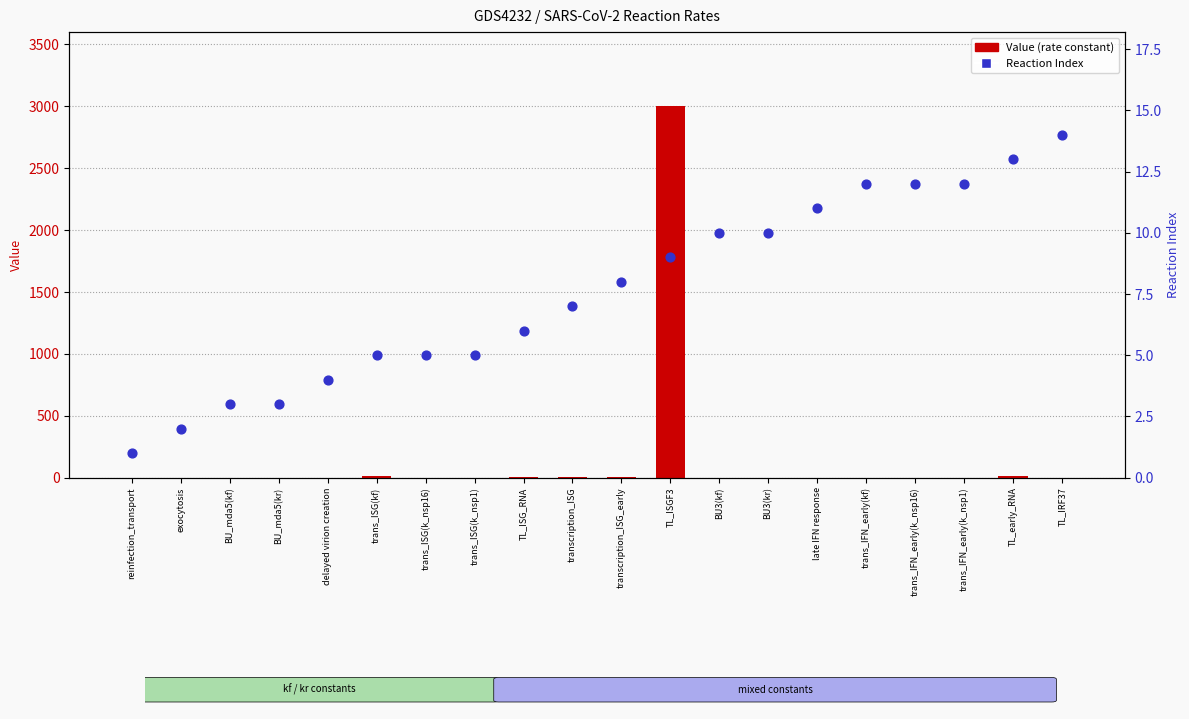

Is the value of Value (rate constant) at BU_mda5(kf) greater than the value of Reaction Index at trans_IFN_early(kf)?

No